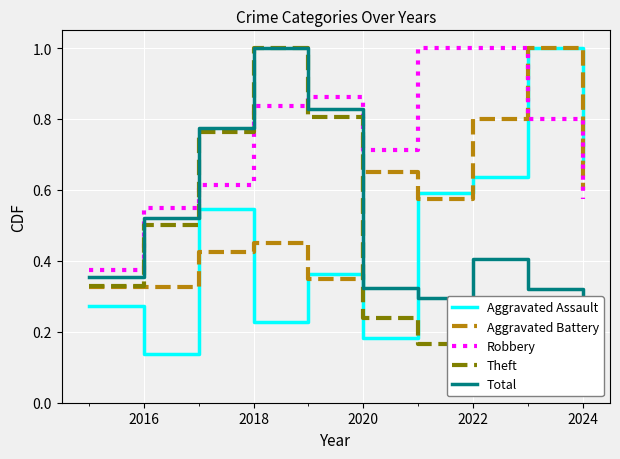

Reading left to right, list all the values displayed in this chart.

Aggravated Assault: 0.3	0.1	0.5	0.2	0.4	0.2	0.6	0.6	1.0	0.7
Aggravated Battery: 0.3	0.3	0.4	0.5	0.3	0.7	0.6	0.8	1.0	0.6
Robbery: 0.4	0.6	0.6	0.8	0.9	0.7	1.0	1.0	0.8	0.6
Theft: 0.3	0.5	0.8	1.0	0.8	0.2	0.2	0.3	0.2	0.1
Total: 0.4	0.5	0.8	1.0	0.8	0.3	0.3	0.4	0.3	0.2